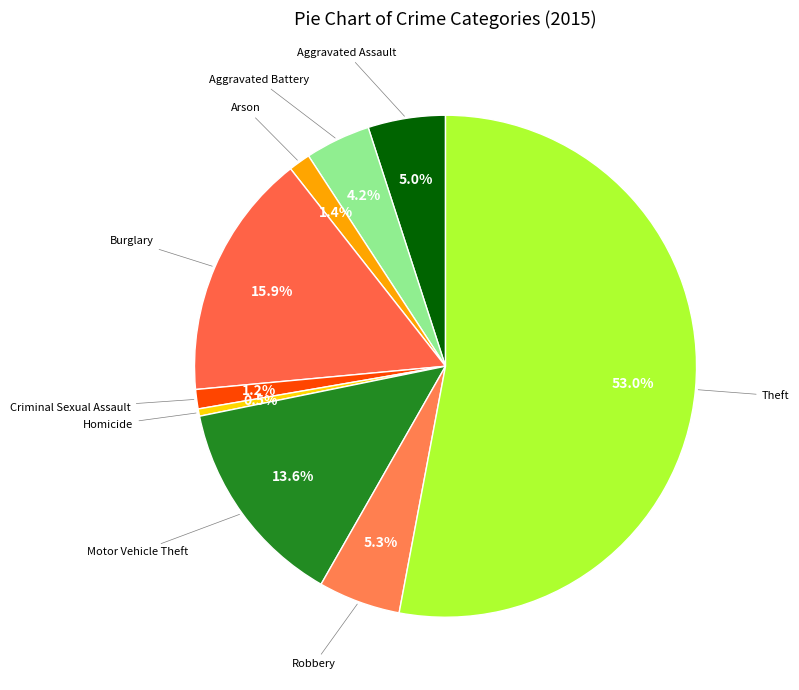

Count the number of slices in the pie.

9